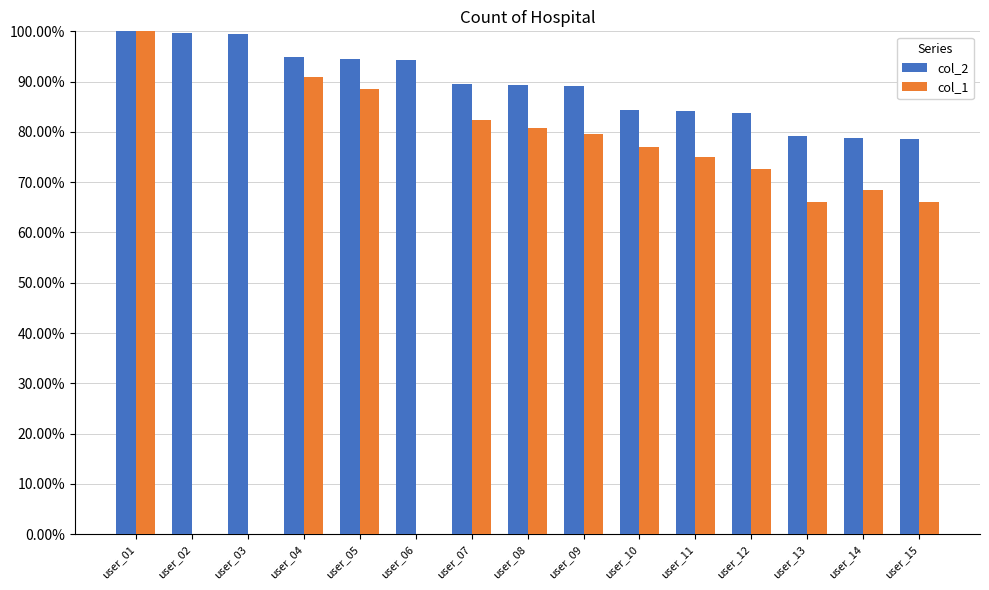

How many groups of bars are there?

15